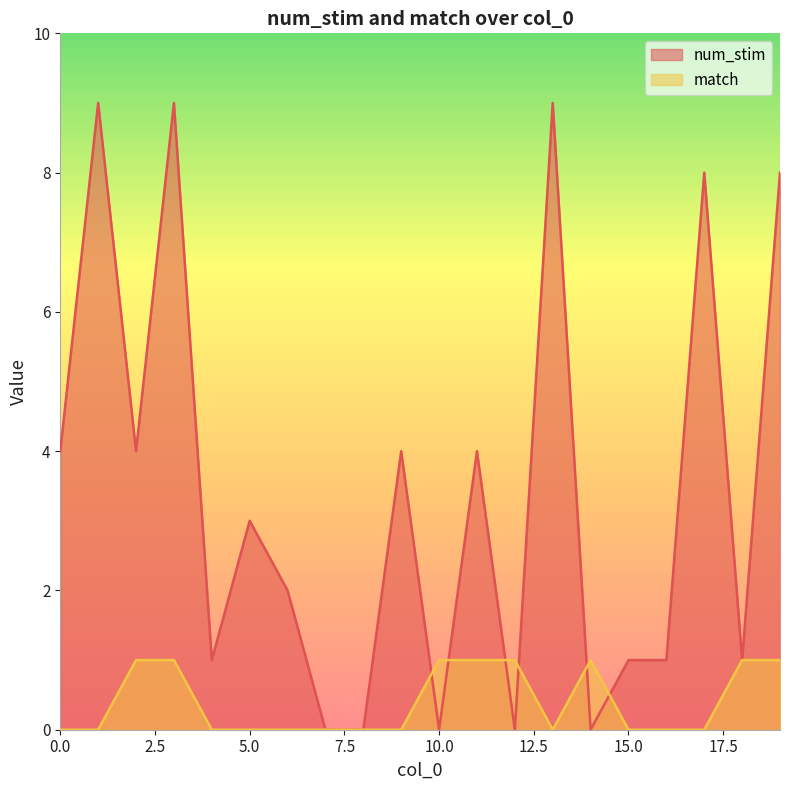

At which category does the chart reach its minimum across all series?

7